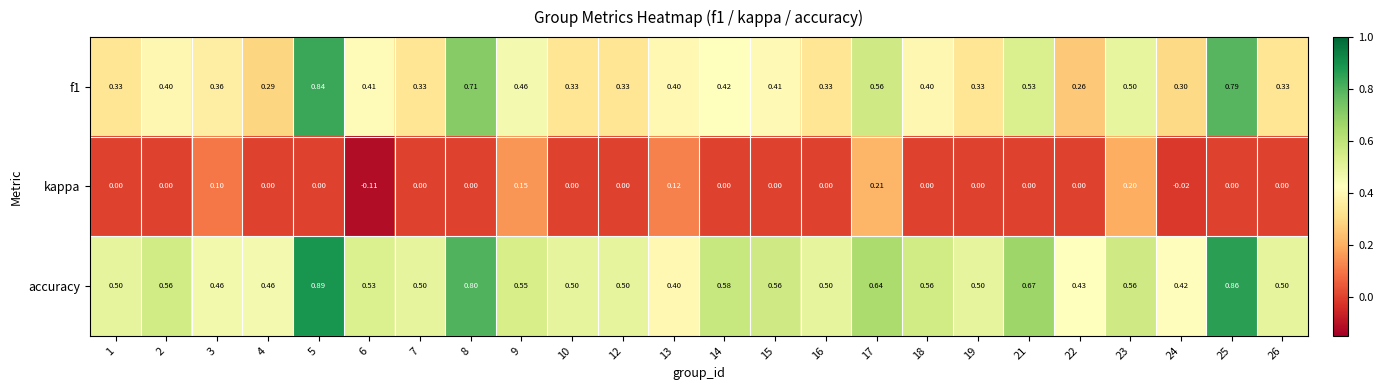

Which series has the largest total across all categories?

accuracy